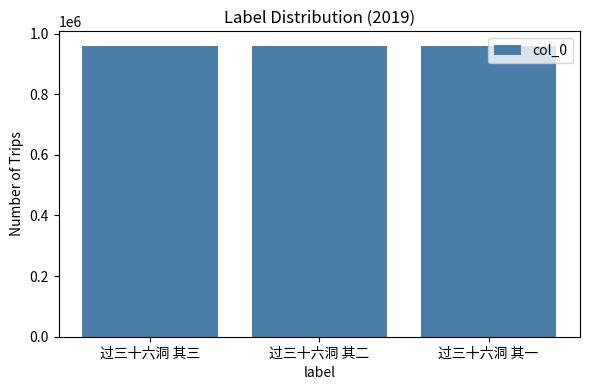

What is the change in value from 过三十六洞 其二 to 过三十六洞 其一?

+1